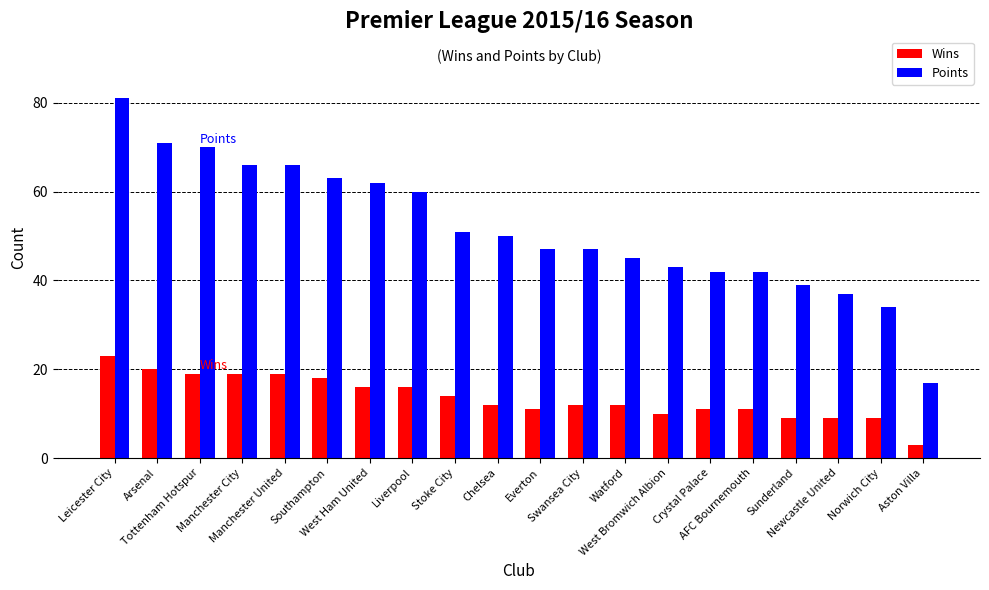

Which series has the largest range (max minus min)?

Points